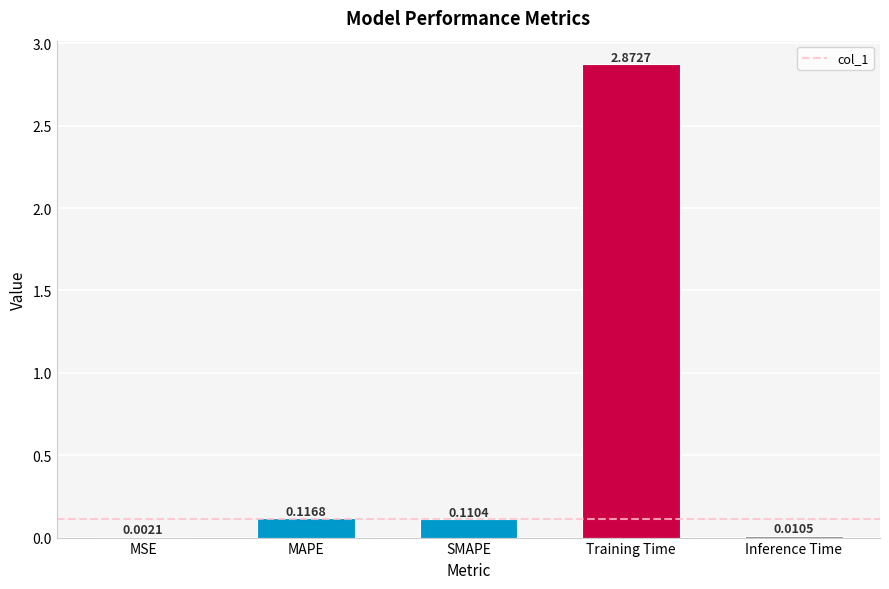

Where is the data nearest to the value 1?

MAPE